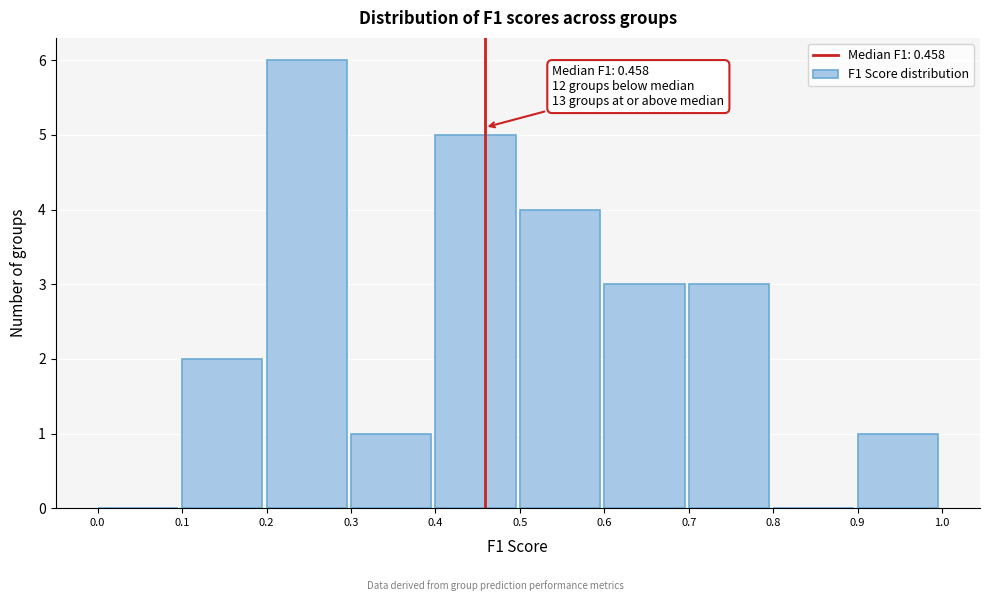

Over which range of the x-axis is the bar tallest?

0.2 to 0.3